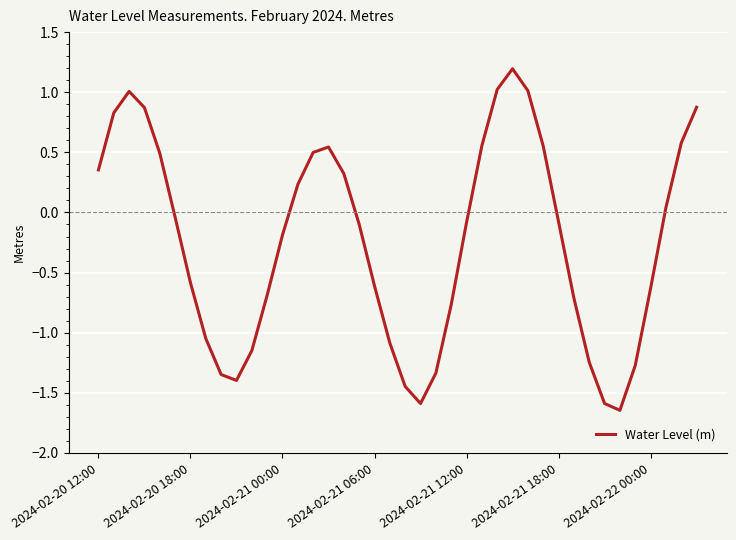

Does the chart display data point markers on the line(s)?

No